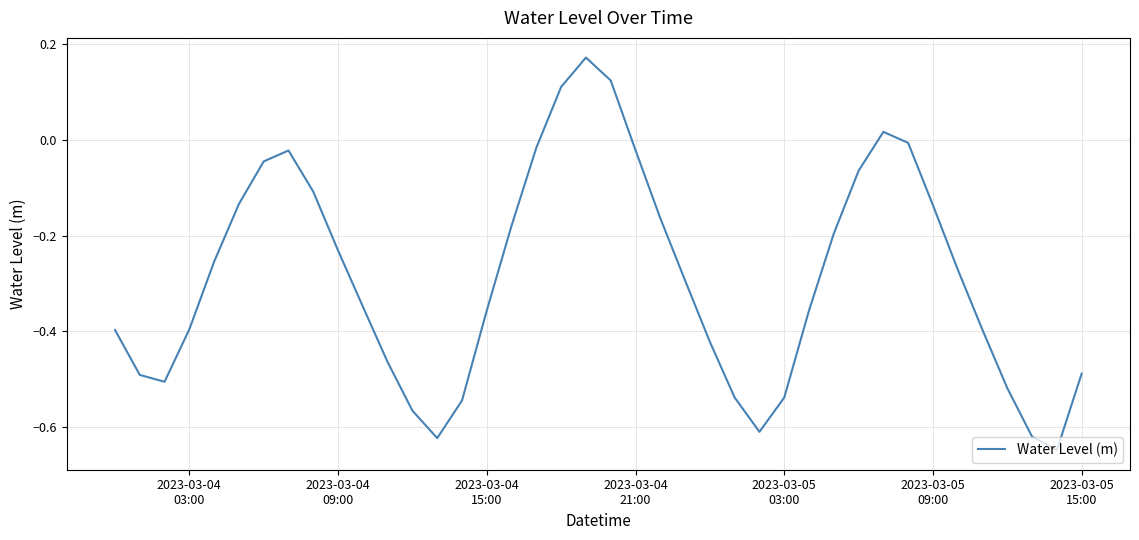

What is the difference between the maximum and minimum values?

0.8